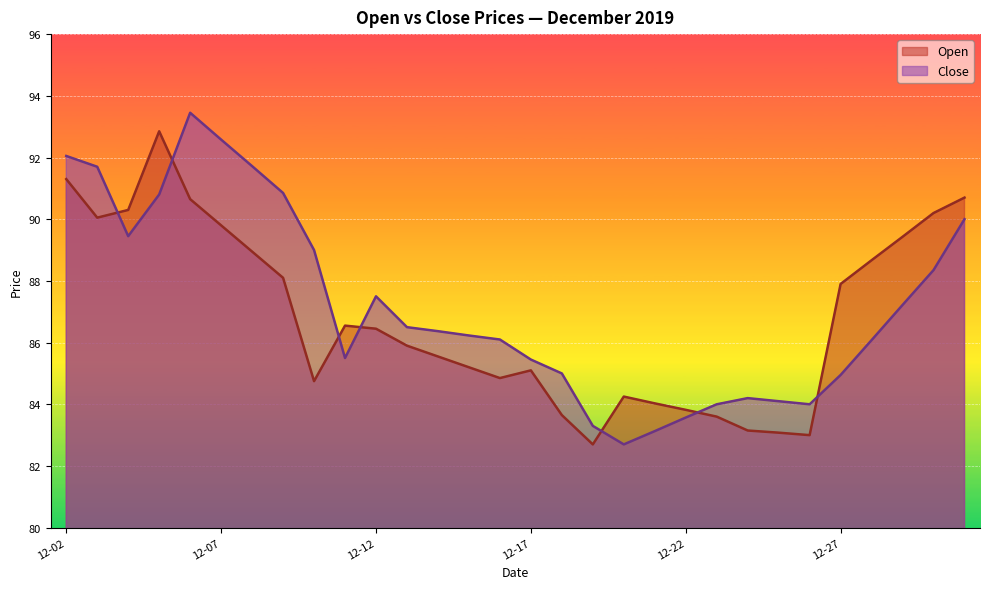

Which series has the largest range (max minus min)?

Close